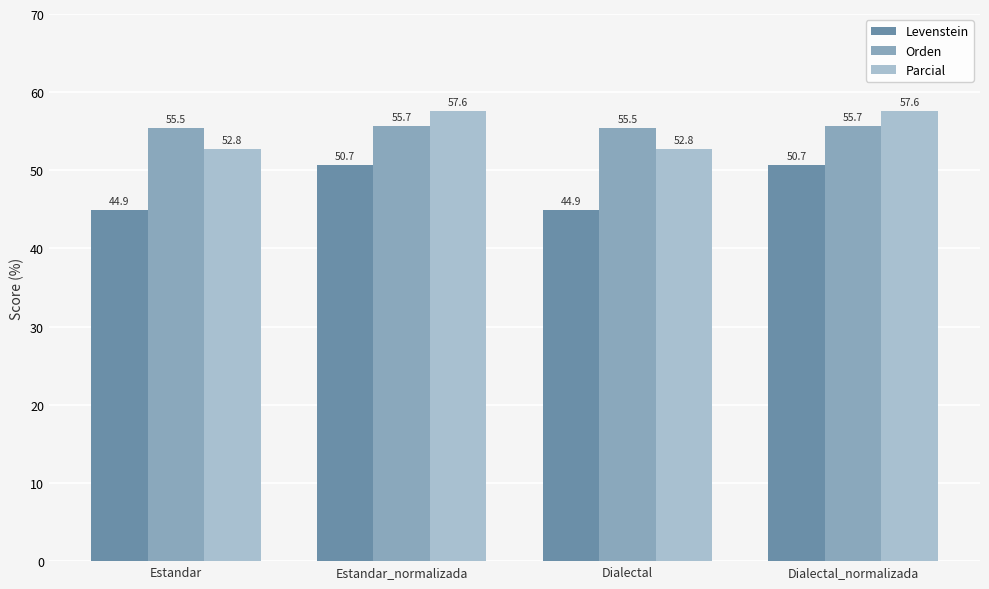

How many series are shown in this chart?

3